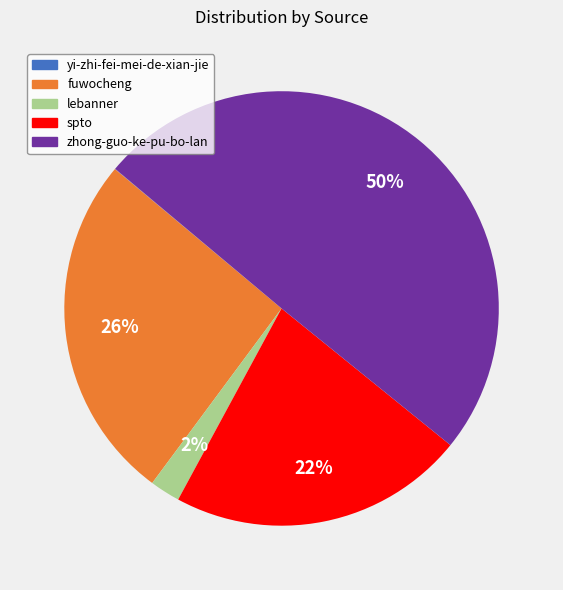

Which has a higher value, fuwocheng or spto?

fuwocheng